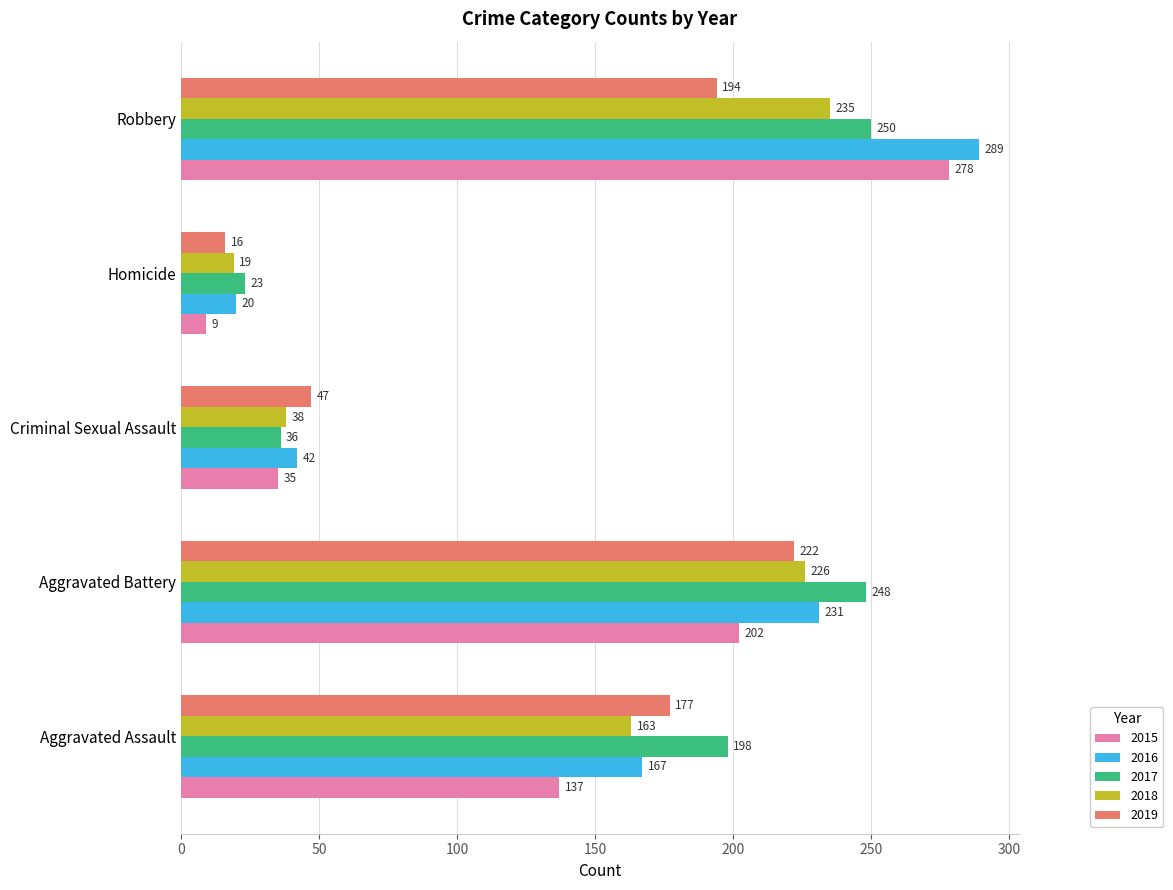

Between Aggravated Battery and Homicide, which series saw the biggest shift?

2017